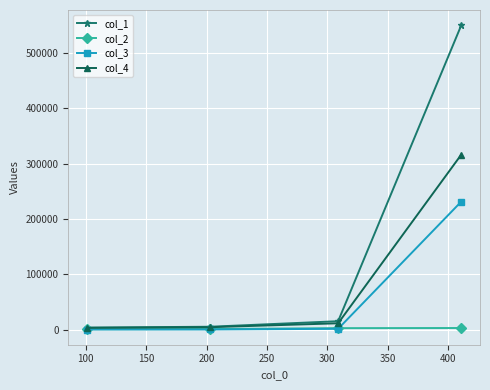

How many values in the col_4 series are below 11273?

2